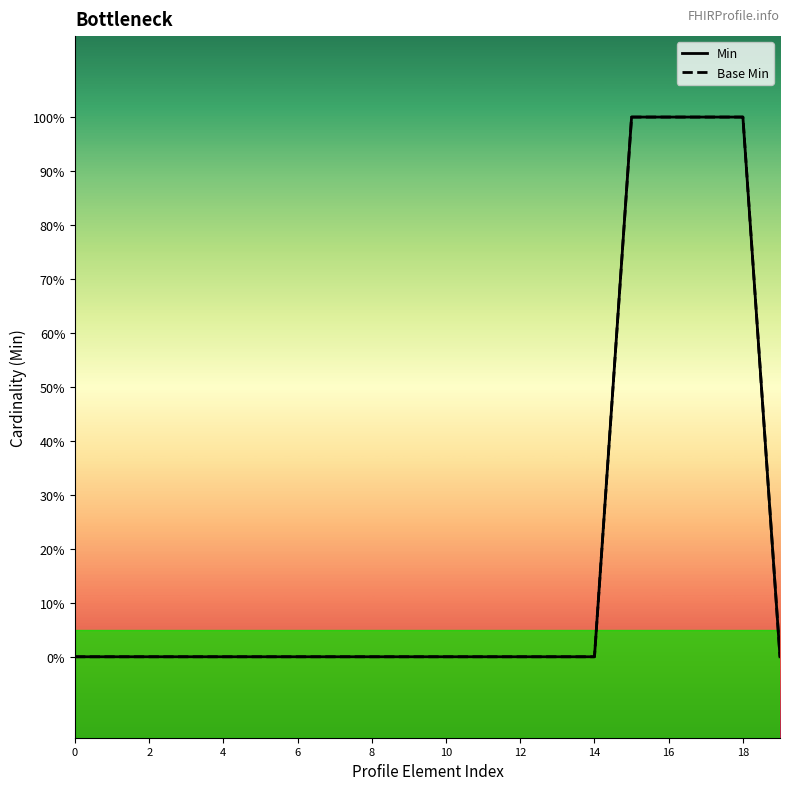

True or false: Base Min and Min cross at least once.

False